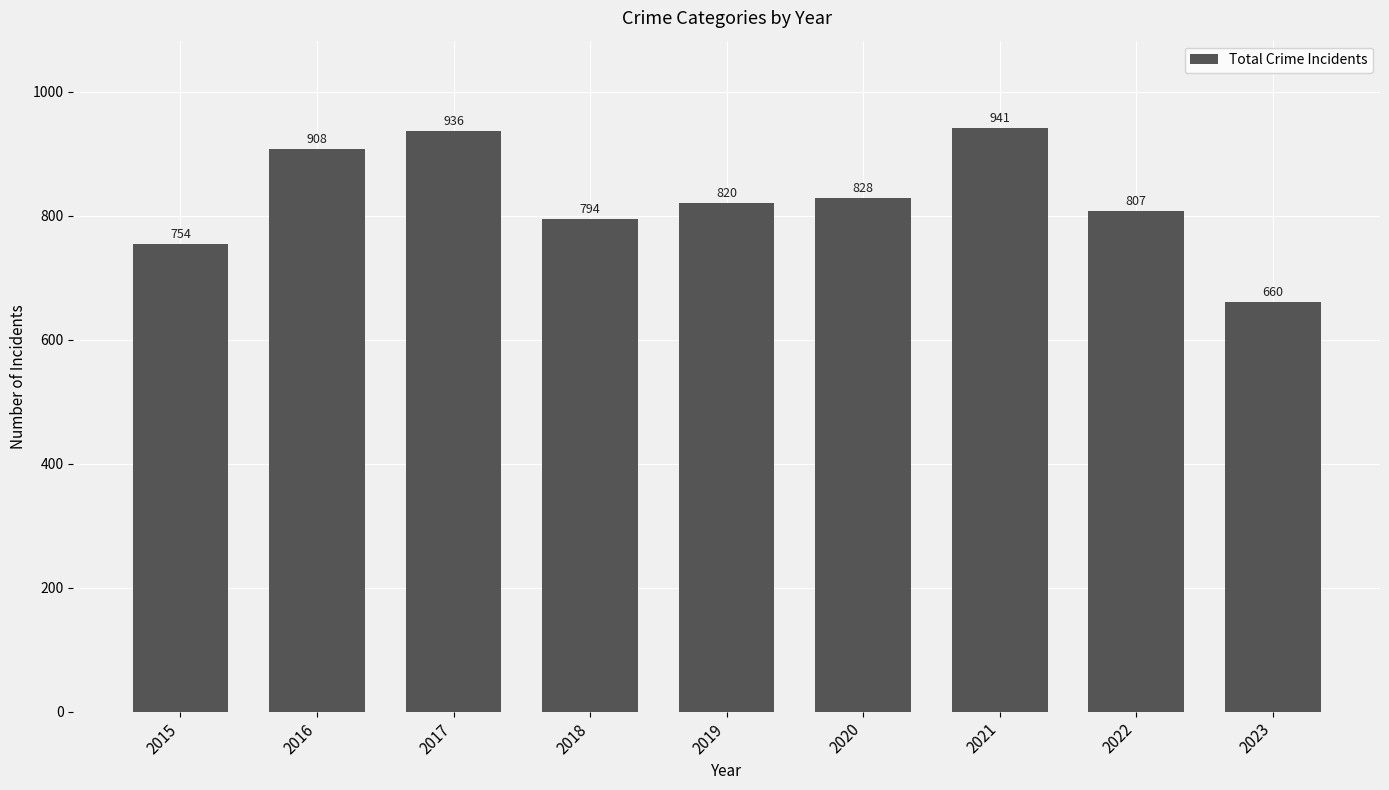

List the labels in order of value, smallest first.

2023, 2015, 2018, 2022, 2019, 2020, 2016, 2017, 2021